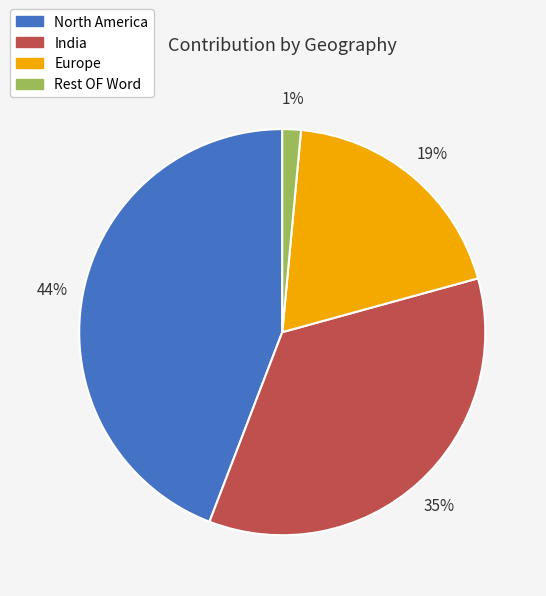

Do India and Europe together represent more than half of the pie?

Yes